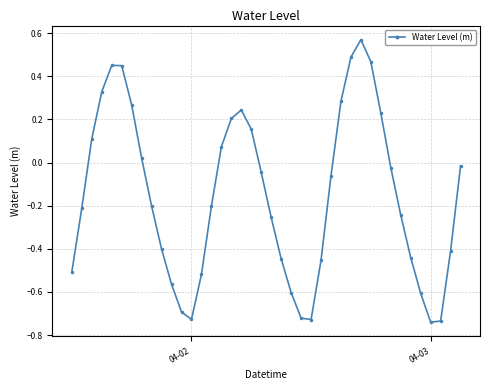

What is the difference between the maximum and minimum values?

1.3